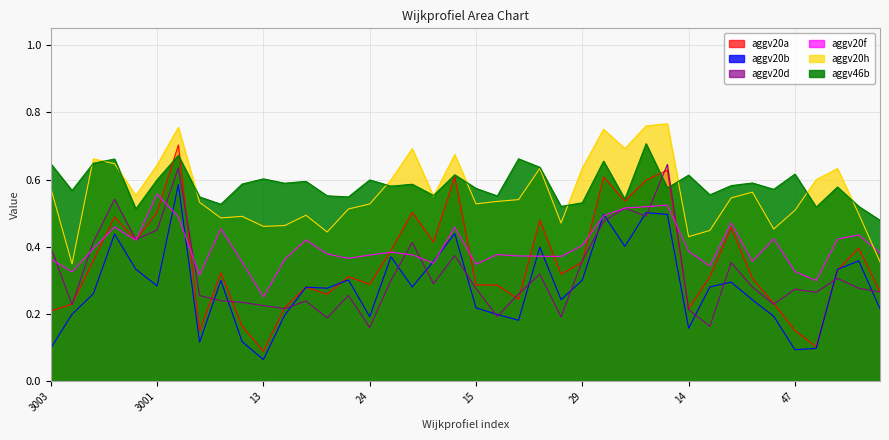

Which series has the largest range (max minus min)?

aggv20a